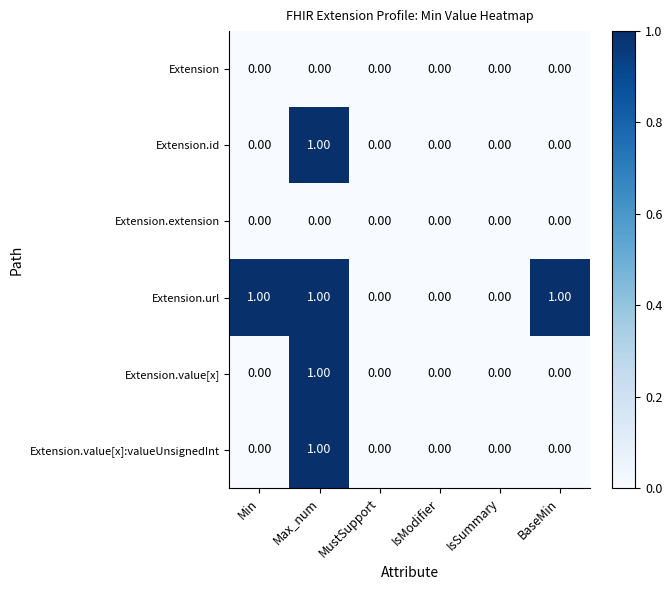

Which series changed the most between Min and IsSummary?

Extension.url